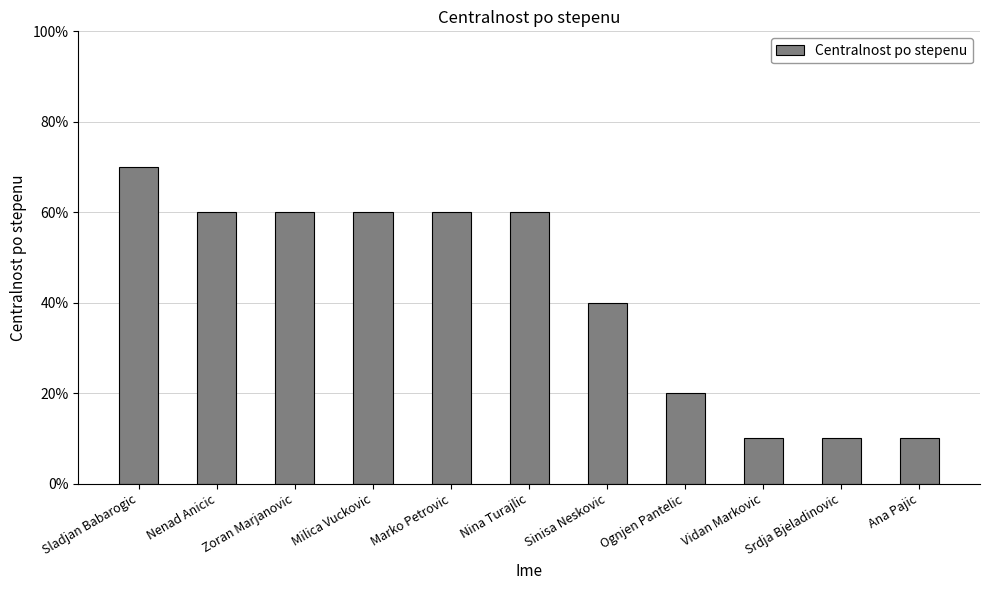

What value does the data have at Ognjen Pantelic?

0.2